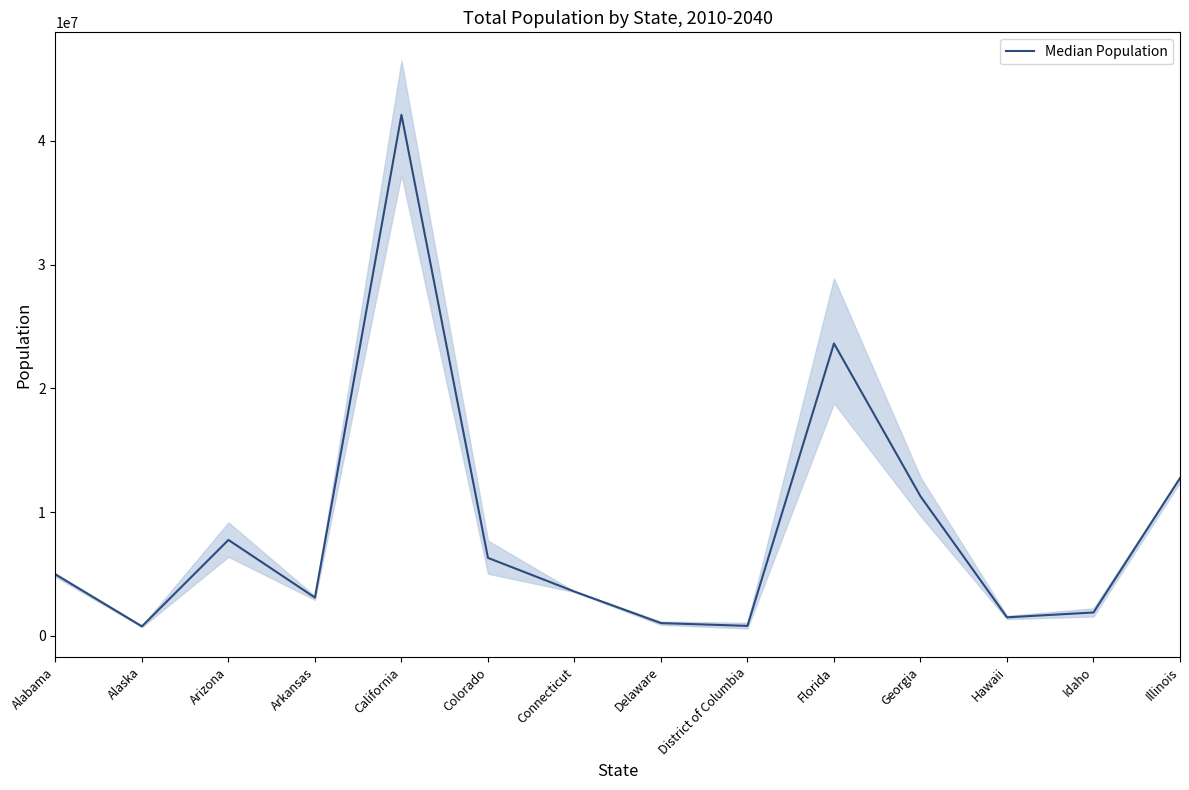

Is it true that the value at Colorado is 2055961.1?

False